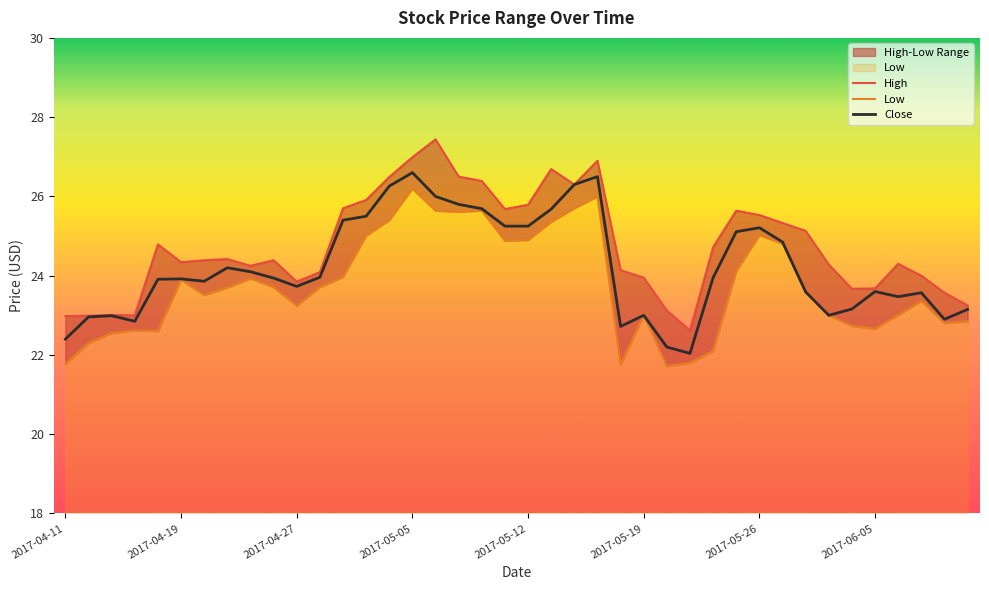

Does the chart display data point markers on the line(s)?

No